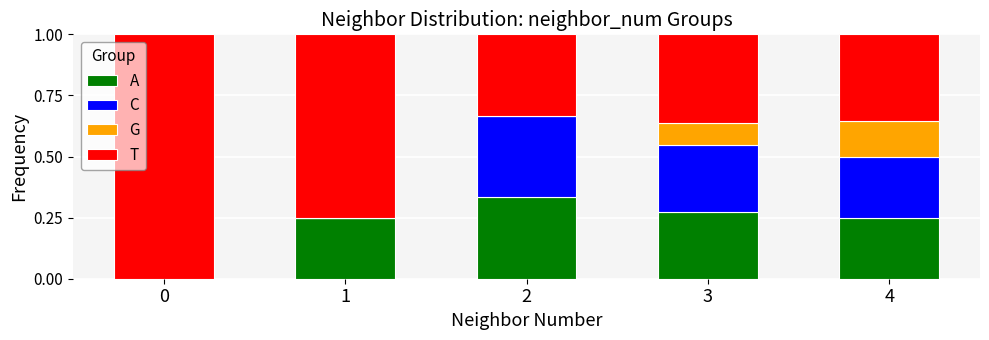

What is the total value across all series at 1?

1.0